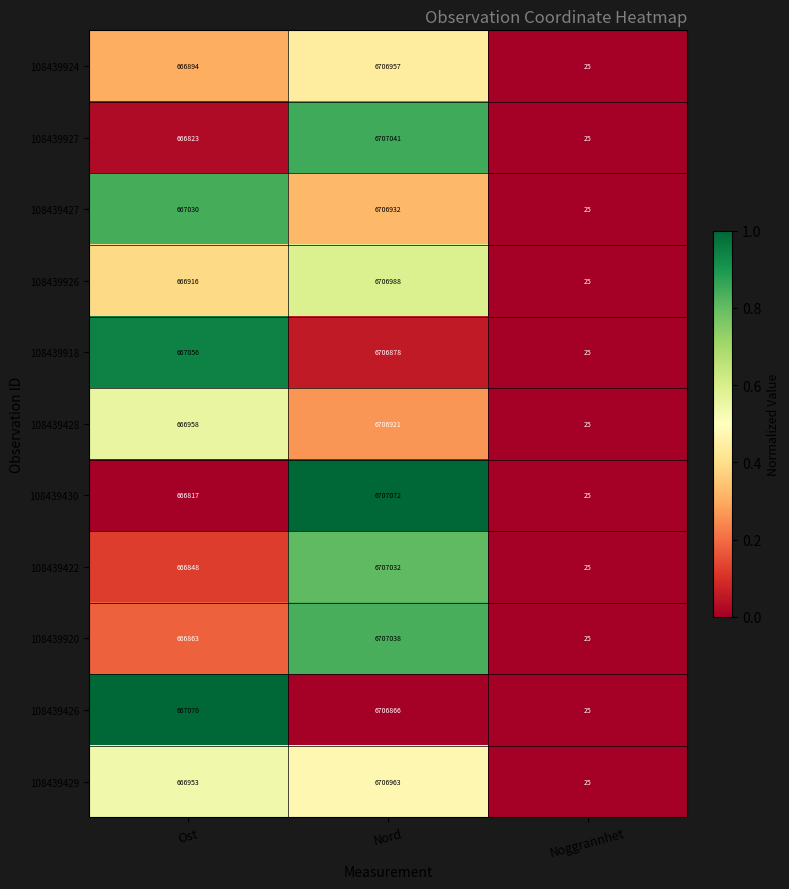

What is the average value of the 108439927 series?

2457963